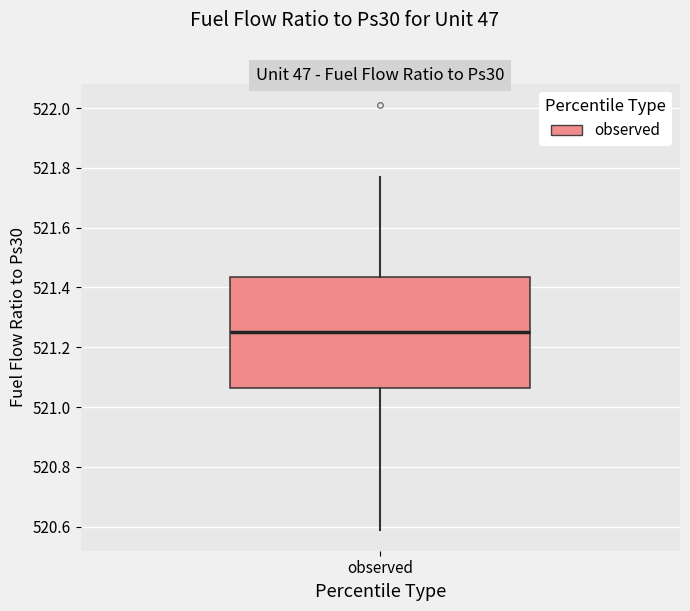

Read this box plot against the y-axis: the position of the median line, the range covered by the box, and the ends of both whiskers. The values are not printed on the chart, so give them approximately, as read against the axis.

median 521.26, box 521.06 to 521.44, whiskers 520.60 to 521.78